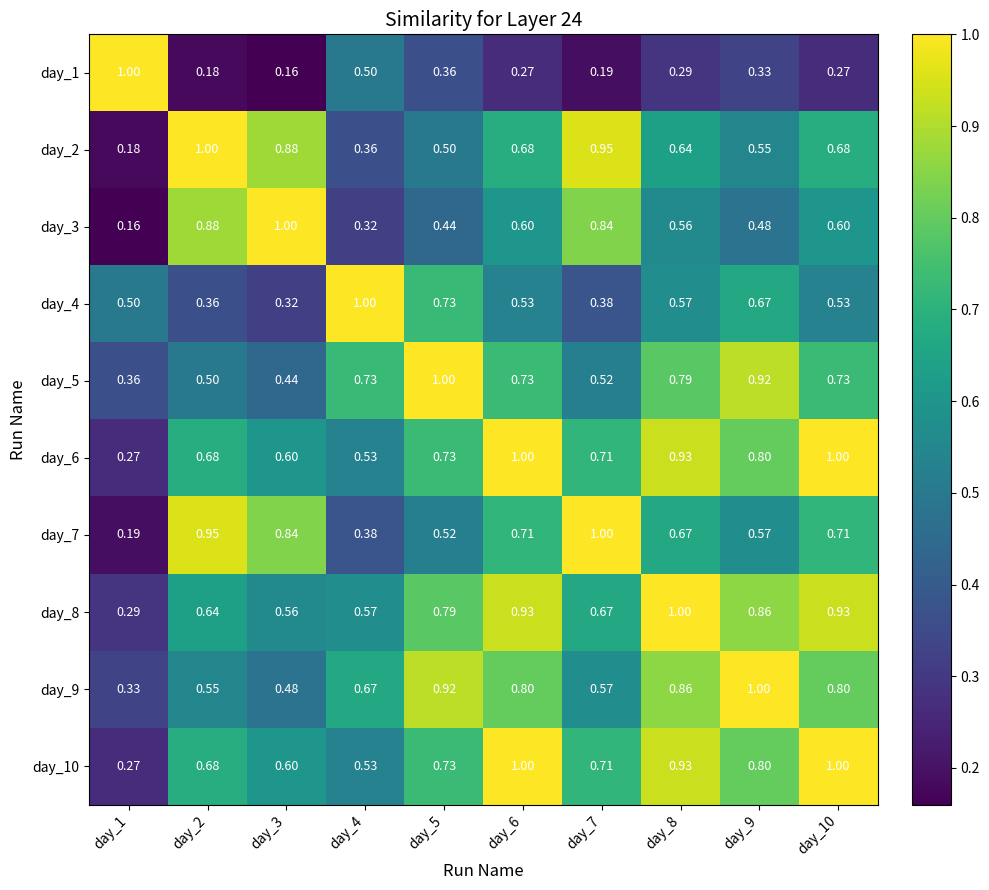

At how many categories does at least one series exceed 0?

10